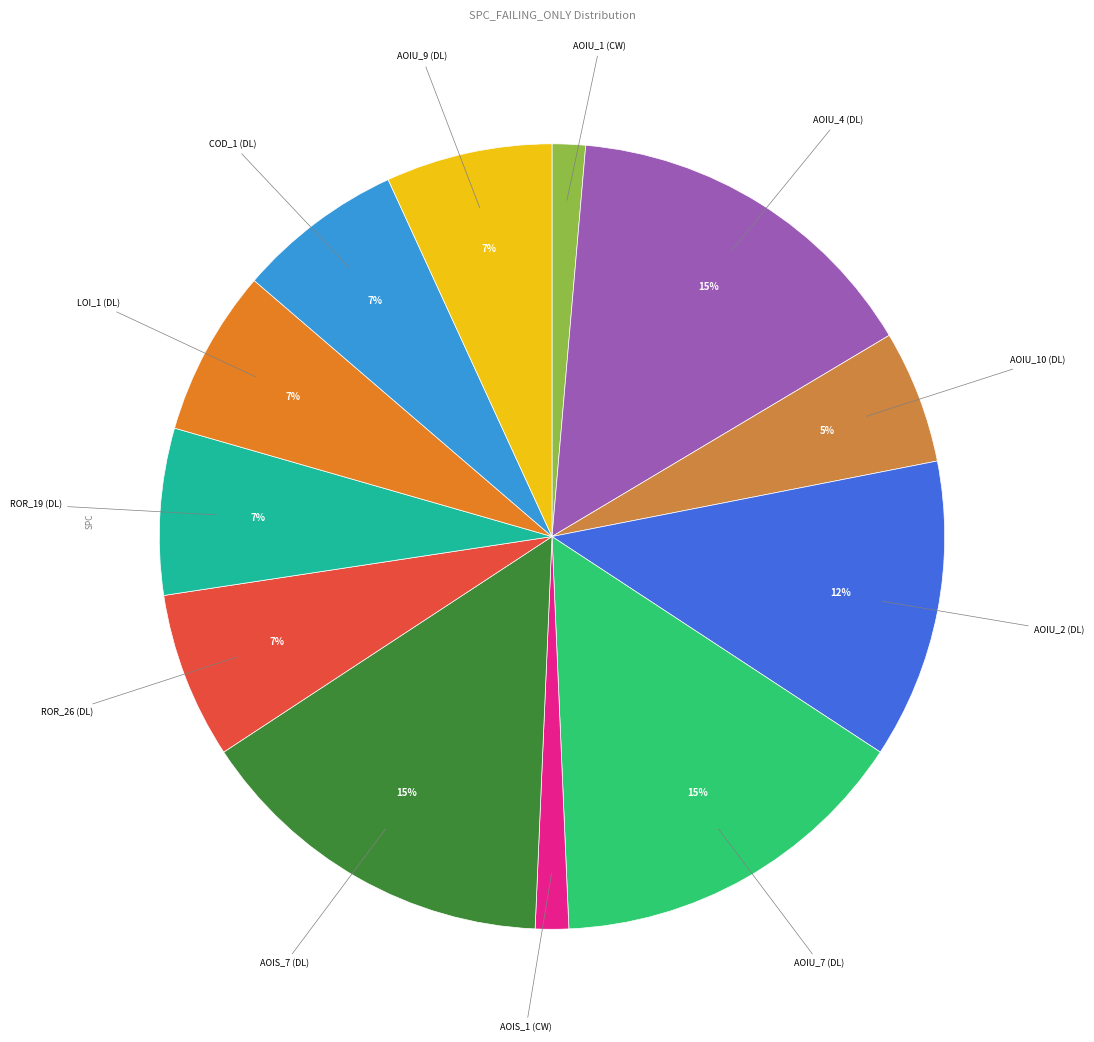

How many segments does this pie chart have?

12